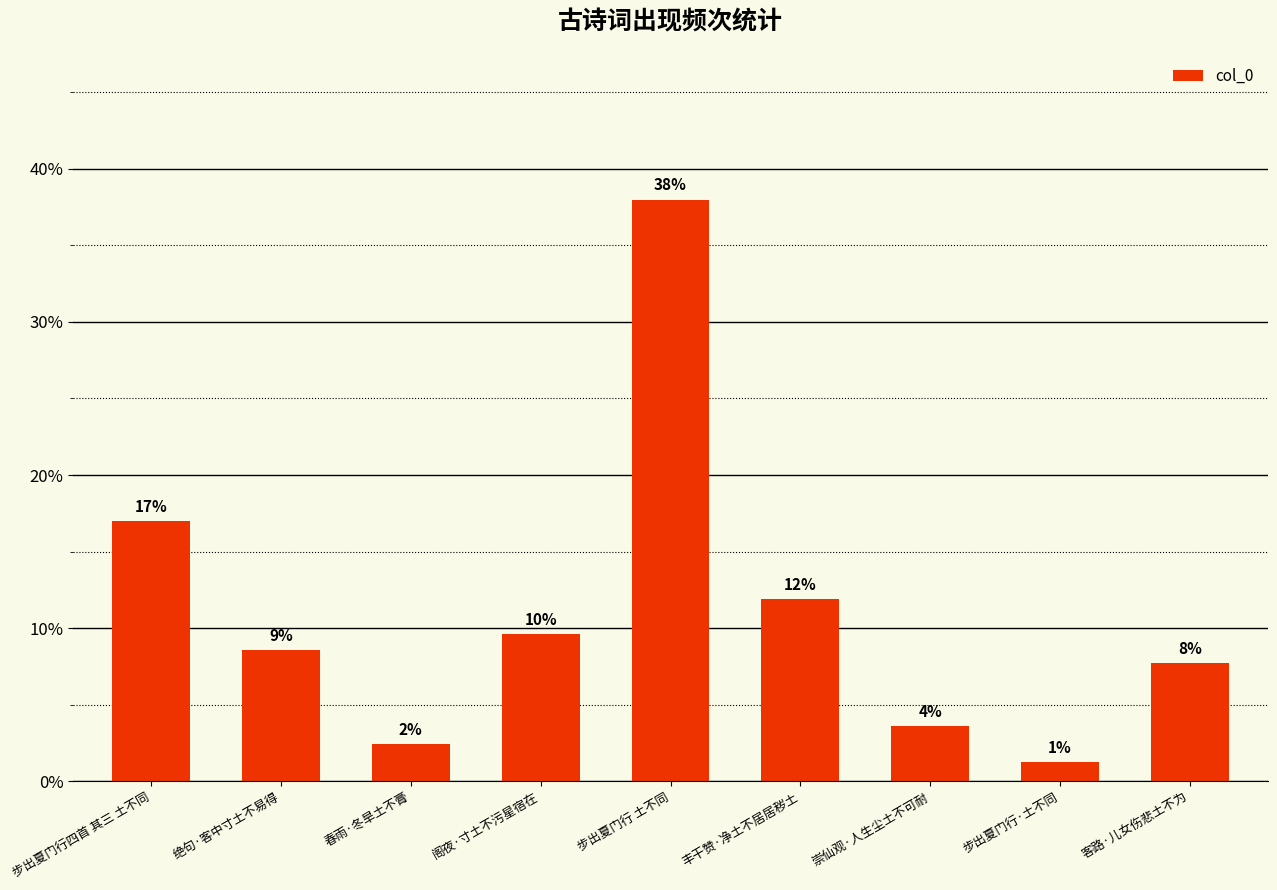

What is the greatest value displayed?

38.0